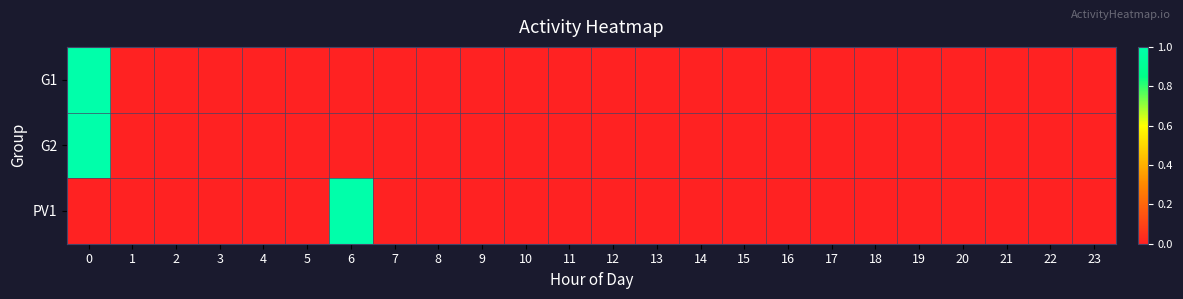

Rank the series by their maximum value, from highest to lowest.

G1, G2, PV1